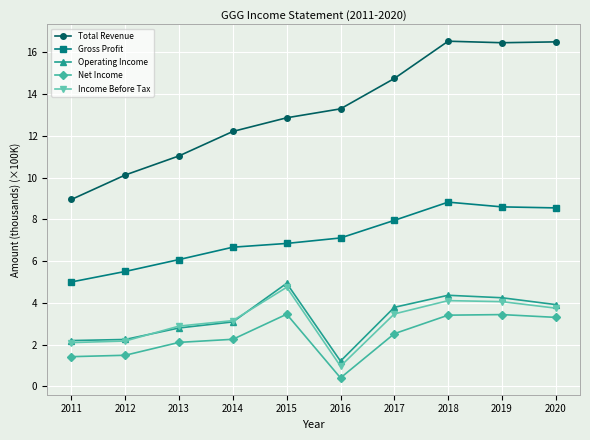

Rank the series by their maximum value, from lowest to highest.

Net Income, Income Before Tax, Operating Income, Gross Profit, Total Revenue